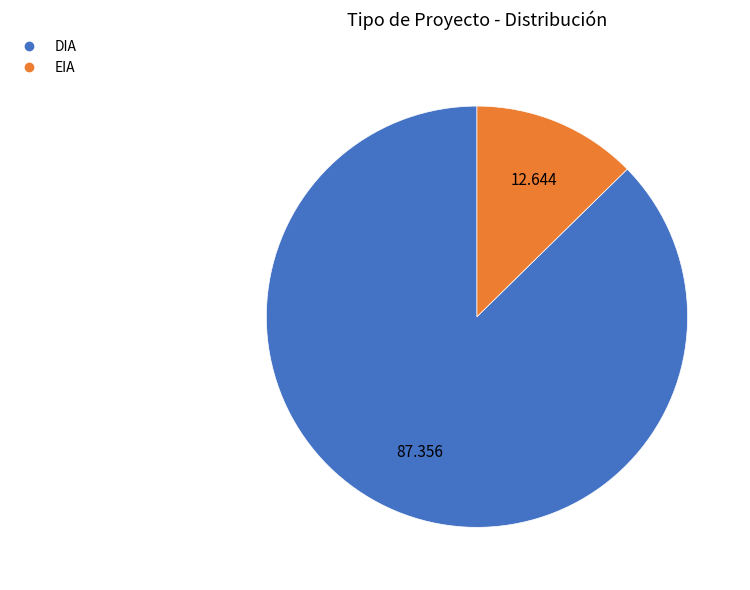

True or false: EIA accounts for 13% of the total.

True